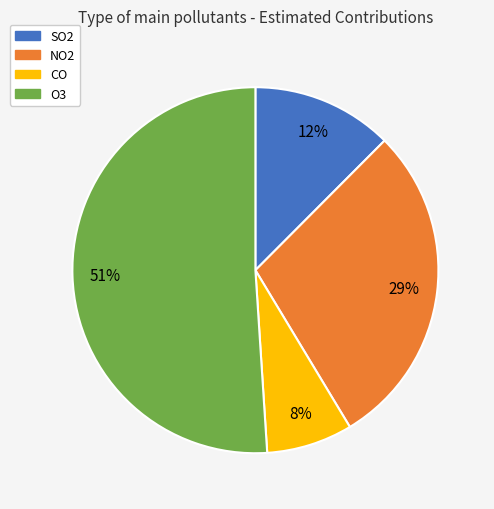

Rank the categories by value from highest to lowest.

O3, NO2, SO2, CO